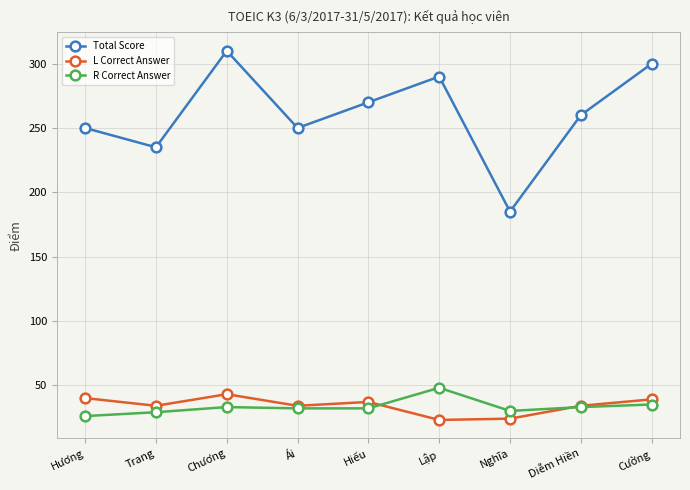

Does the chart display data point markers on the line(s)?

Yes